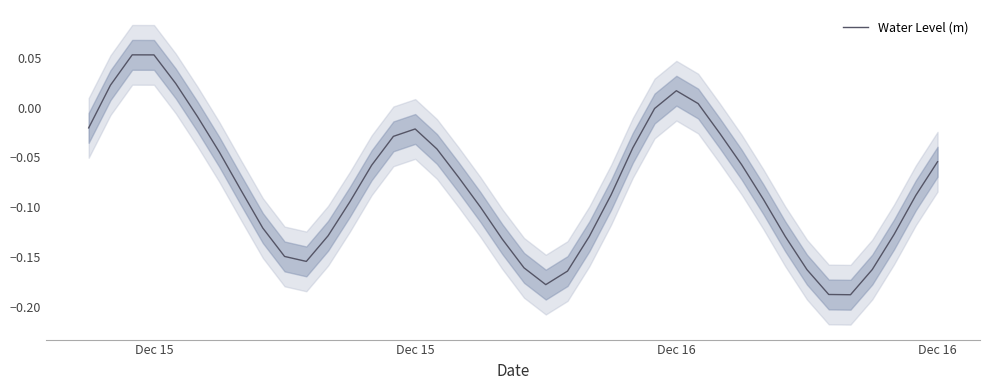

How many lines are shown in the chart?

1